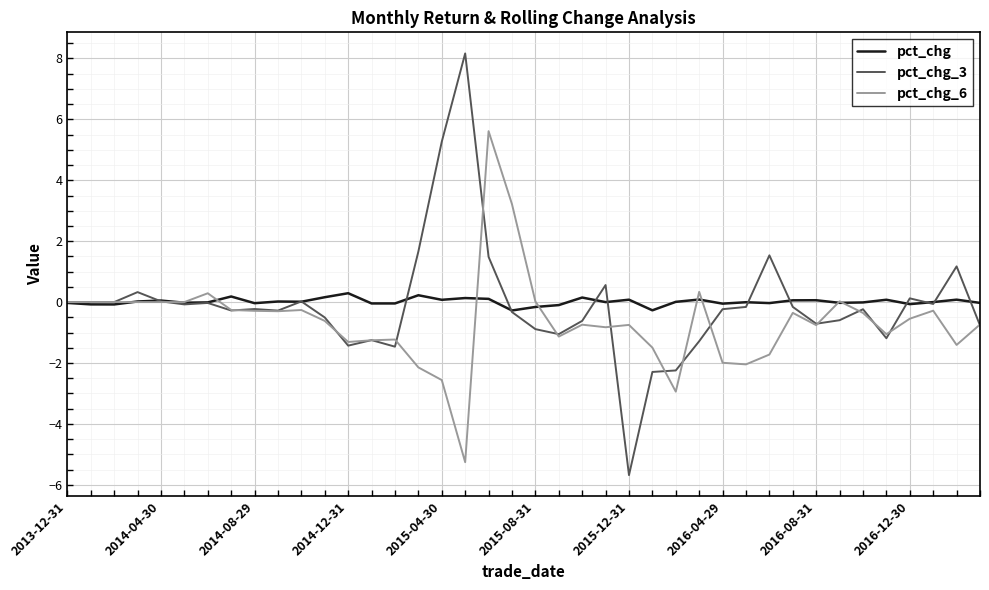

What is the highest value of the pct_chg_6 series?

5.6